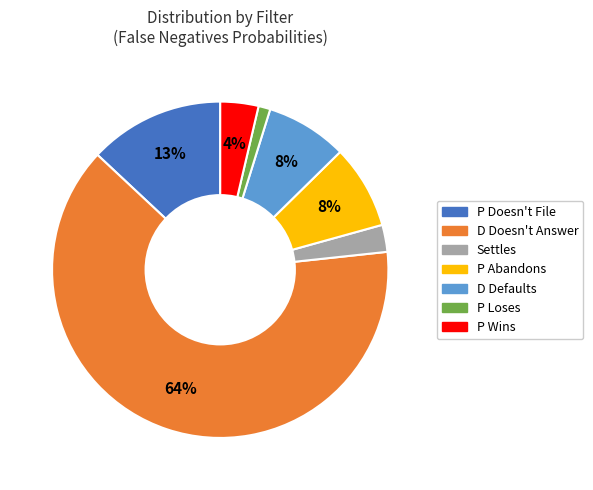

To the nearest percent, what percentage of the pie is P Abandons?

8%